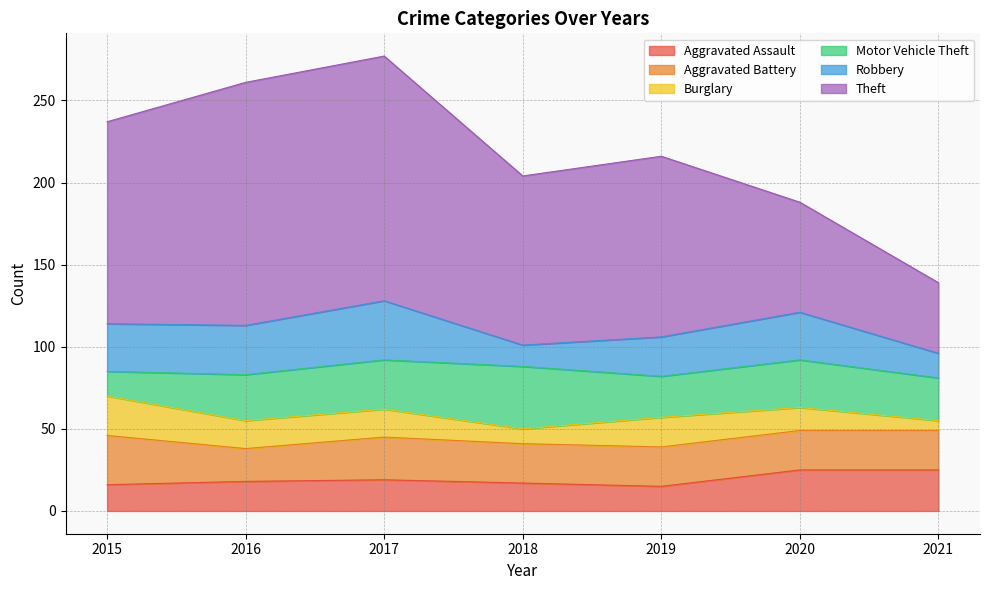

Read the Theft value at 2015.

123